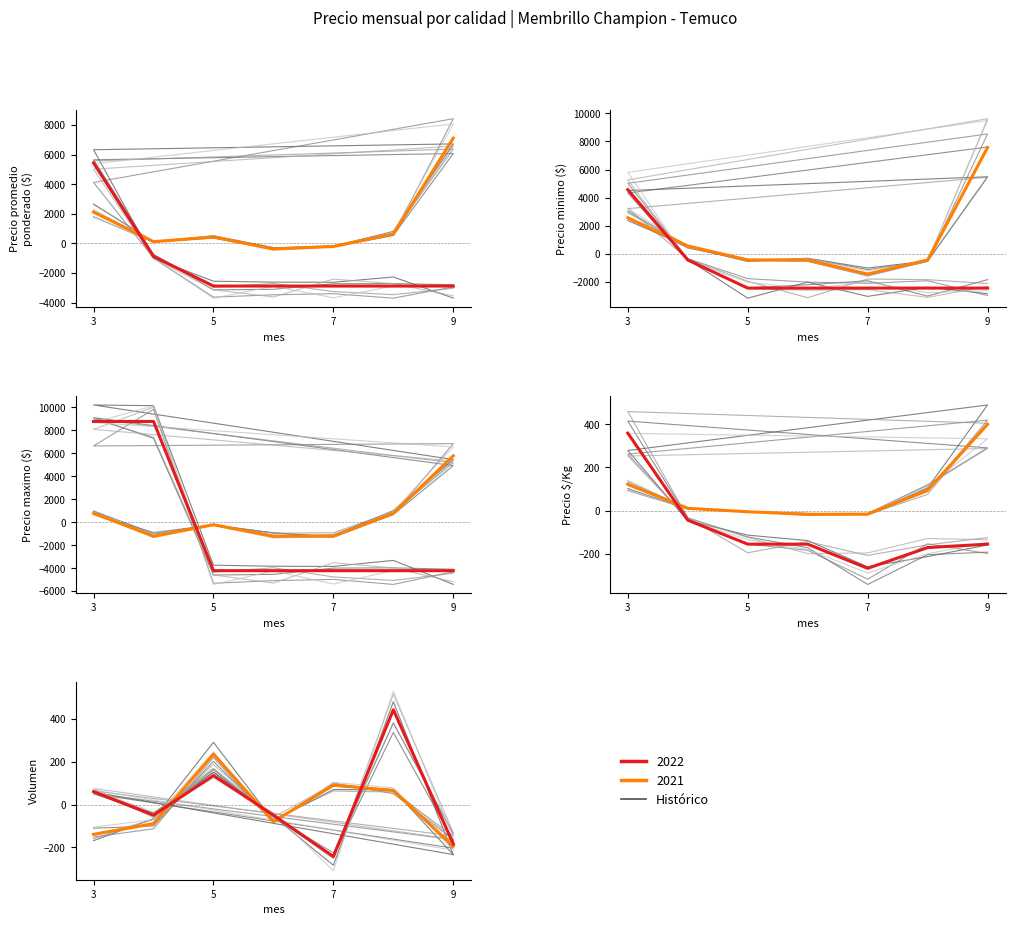

Where does the Volumen series first go above -55?

2021-05